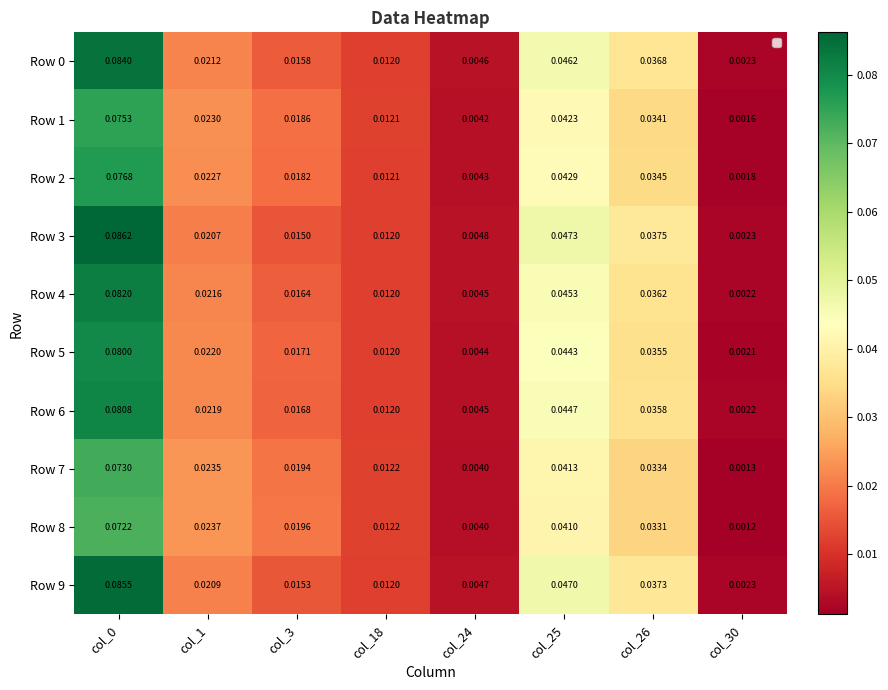

Is the value of Row 7 at col_18 greater than the value of Row 9 at col_18?

Yes